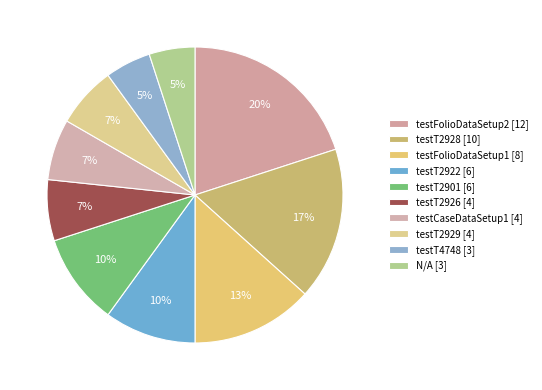

How much of the chart is everything except testFolioDataSetup1?

86.7%